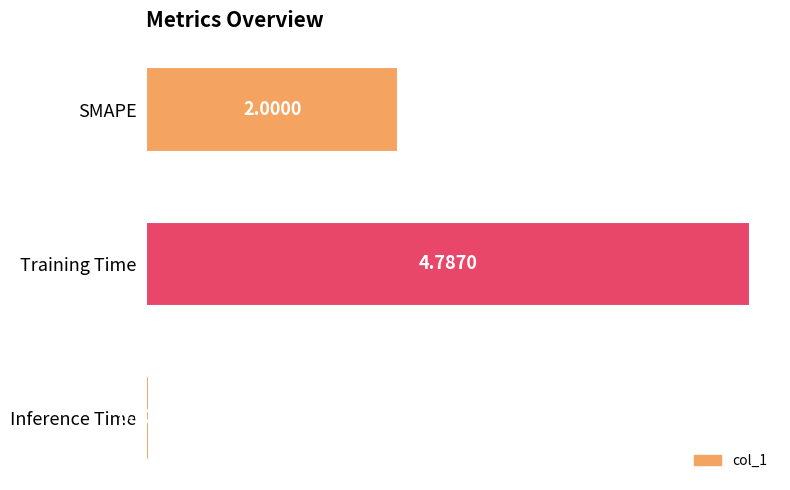

Where is the data nearest to the value 2?

SMAPE